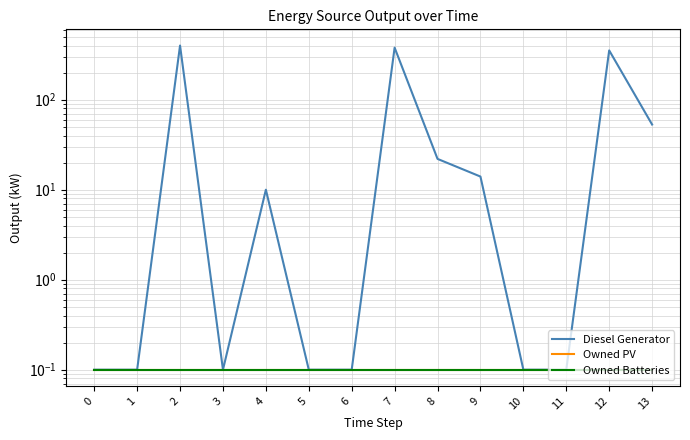

List the labels in order of Diesel Generator value, largest first.

2, 7, 12, 13, 8, 9, 4, 0, 1, 3, 5, 6, 10, 11